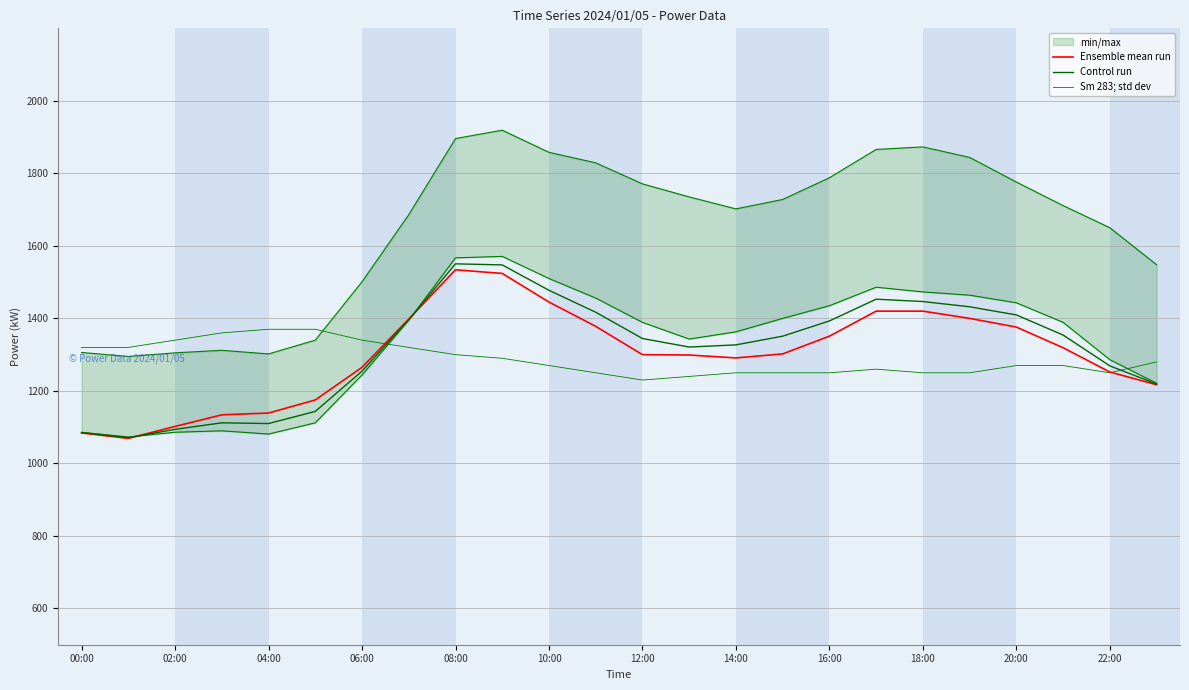

What is the label of the 19th point from the left?

18:00